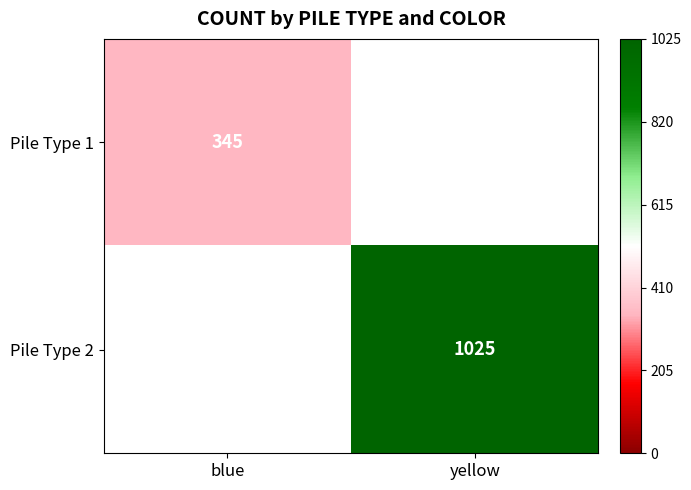

At which category does the chart reach its peak across all series?

yellow